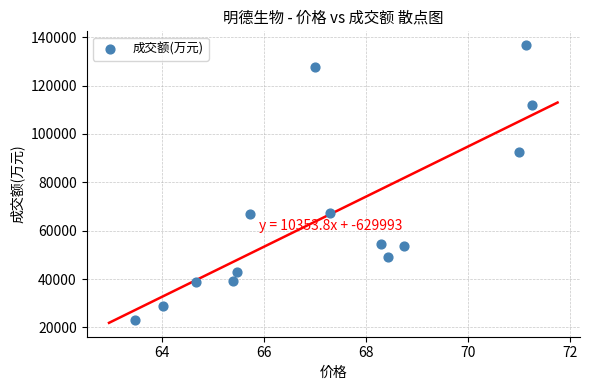

What is the range of Y values (max minus min)?

113790